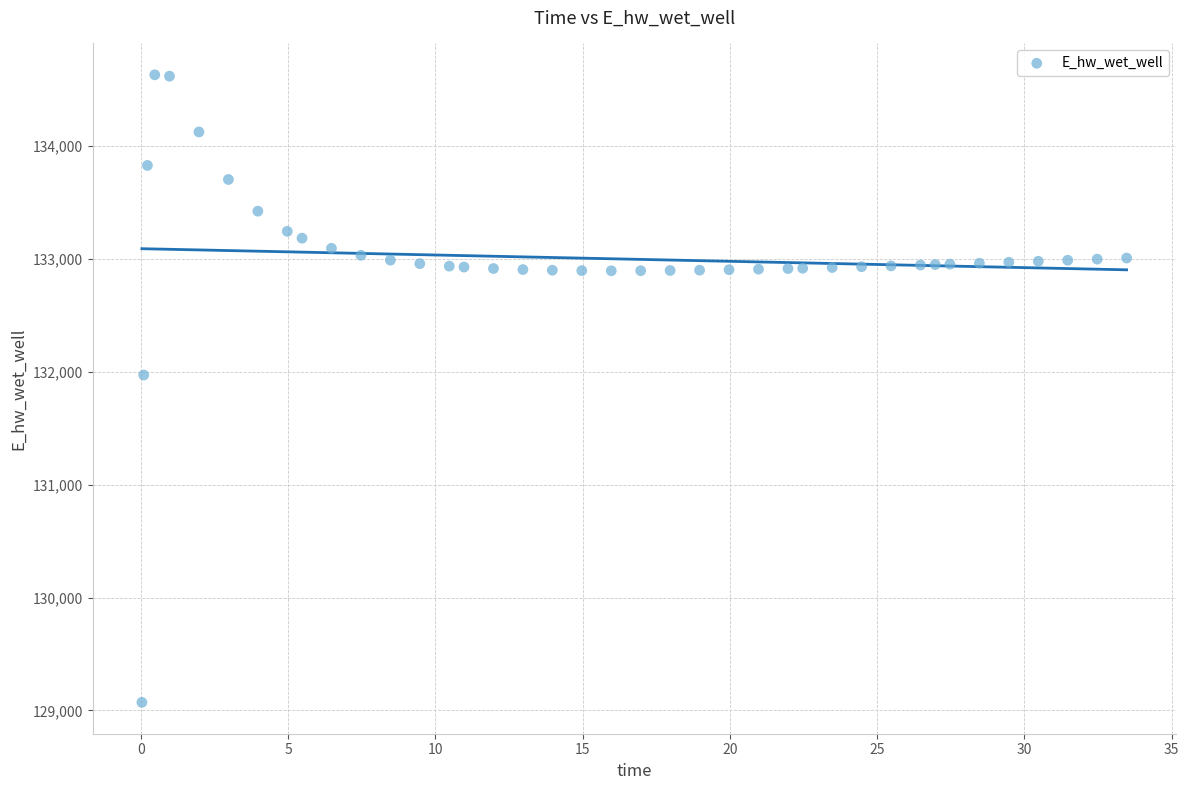

What Y value in the scatter plot is closest to 131851?

131972.0